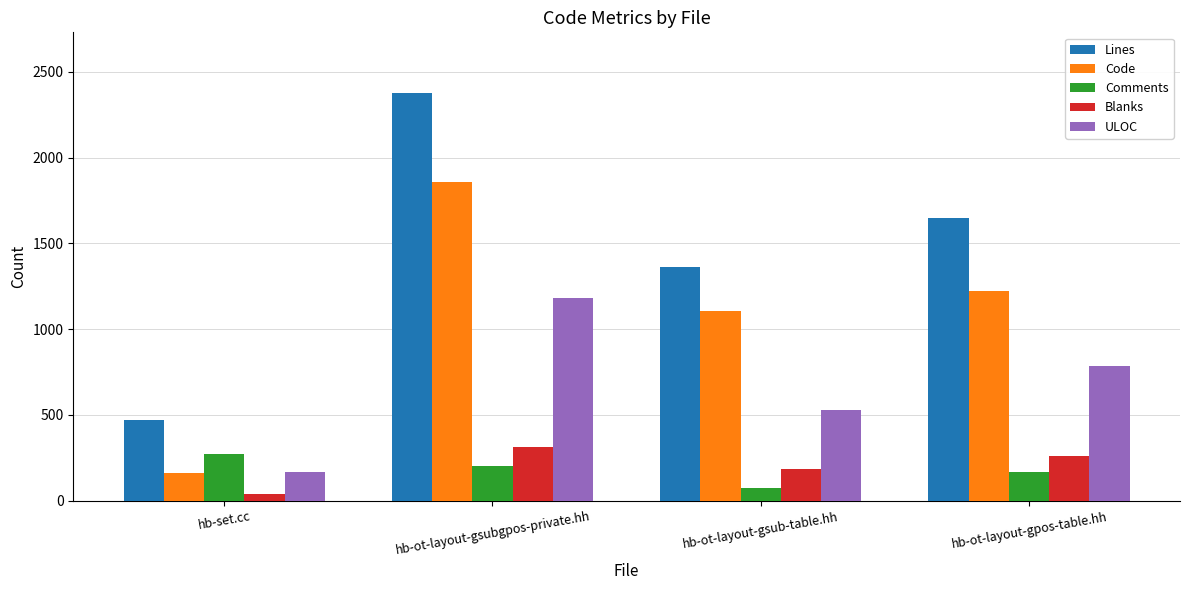

True or false: Comments has a value of 204 at hb-ot-layout-gsubgpos-private.hh.

True